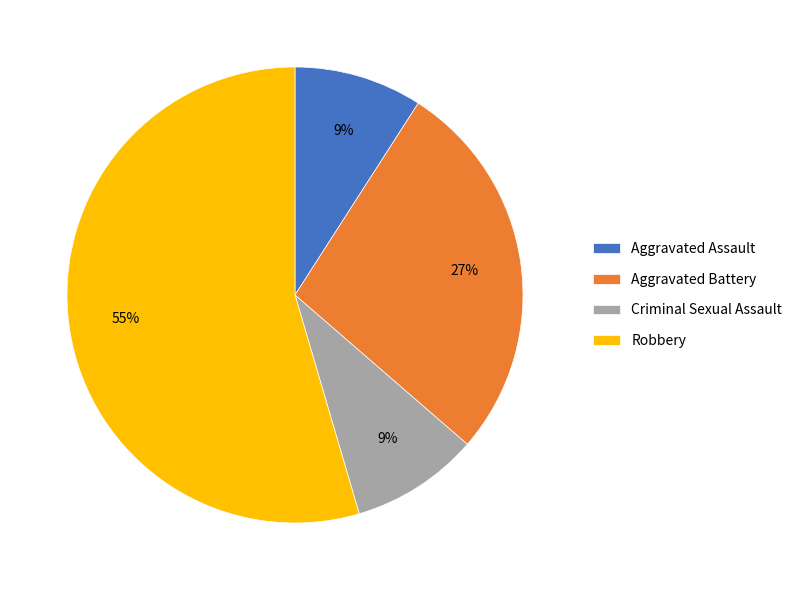

Which has a higher value, Criminal Sexual Assault or Robbery?

Robbery